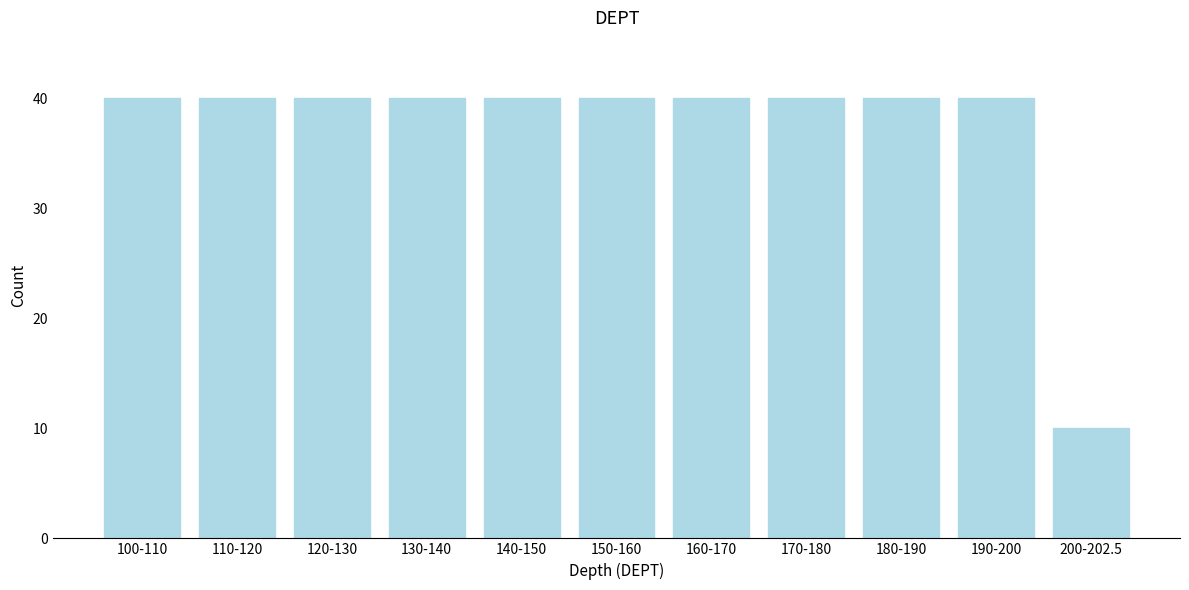

Reading left to right, transcribe all the data shown in this chart.

40	40	40	40	40	40	40	40	40	40	10